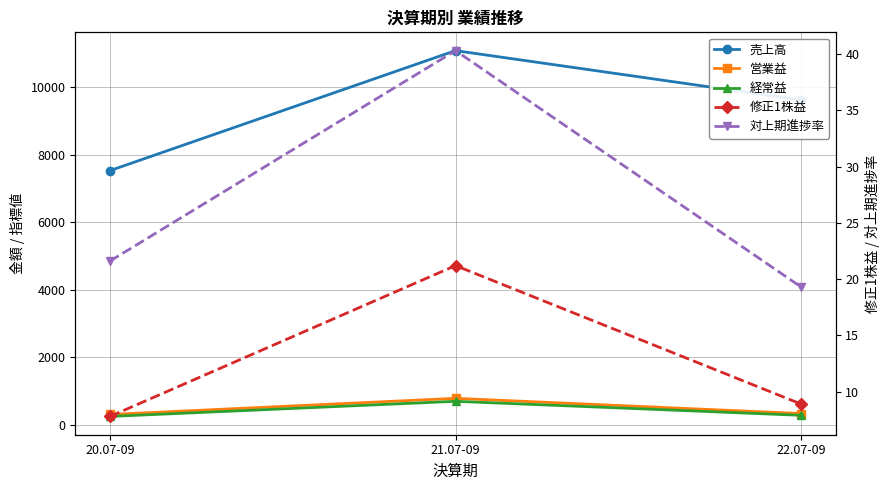

What is the highest value of the 売上高 series?

11071.0